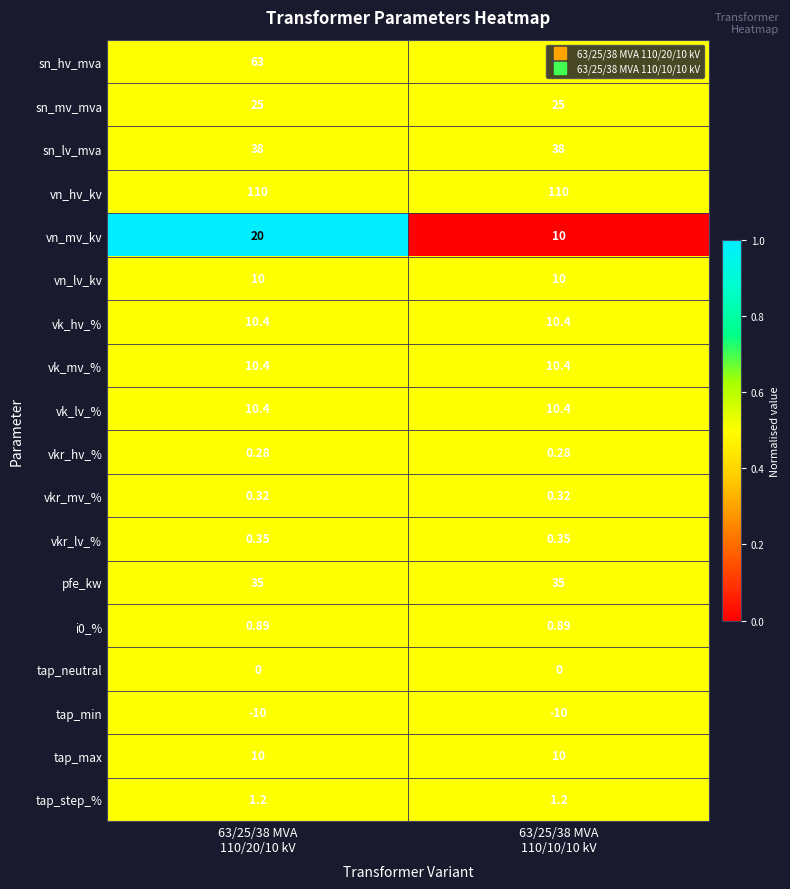

Which series has the largest total across all categories?

vn_hv_kv